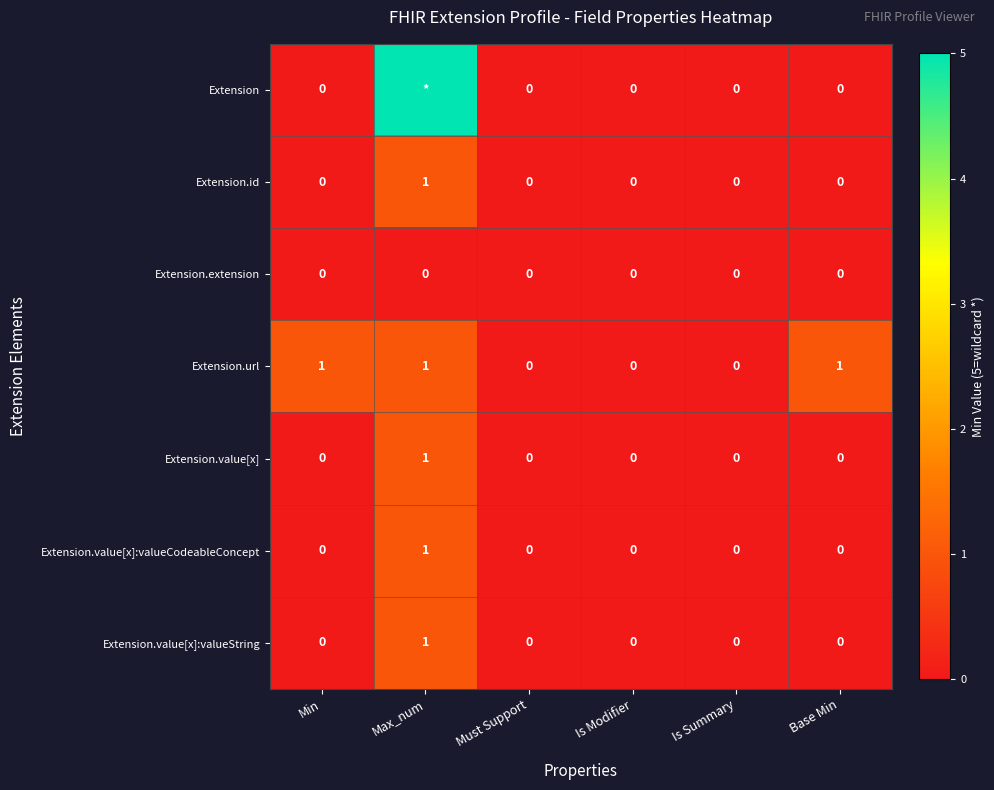

Which series changed the most between Min and Is Summary?

Extension.url